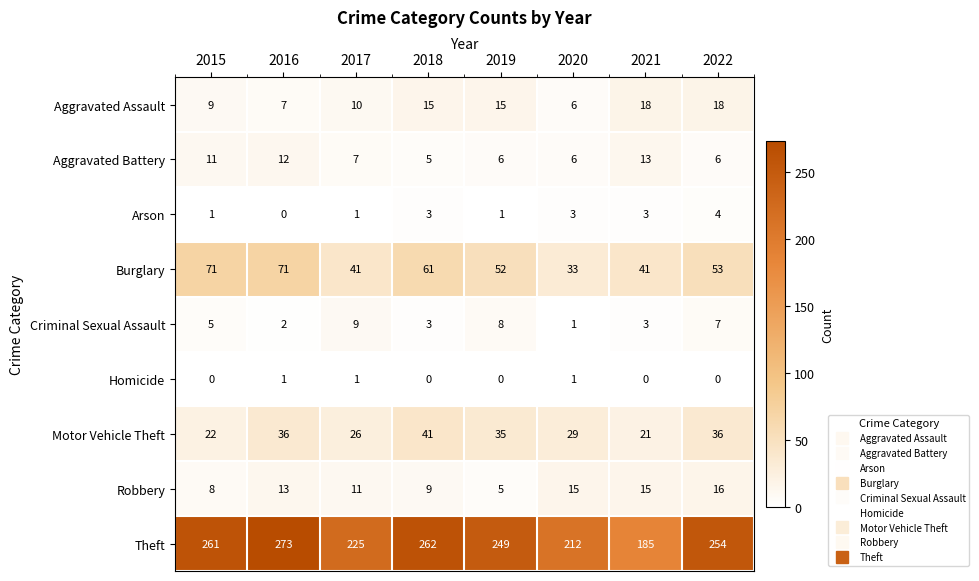

Count the number of categories in the chart.

8